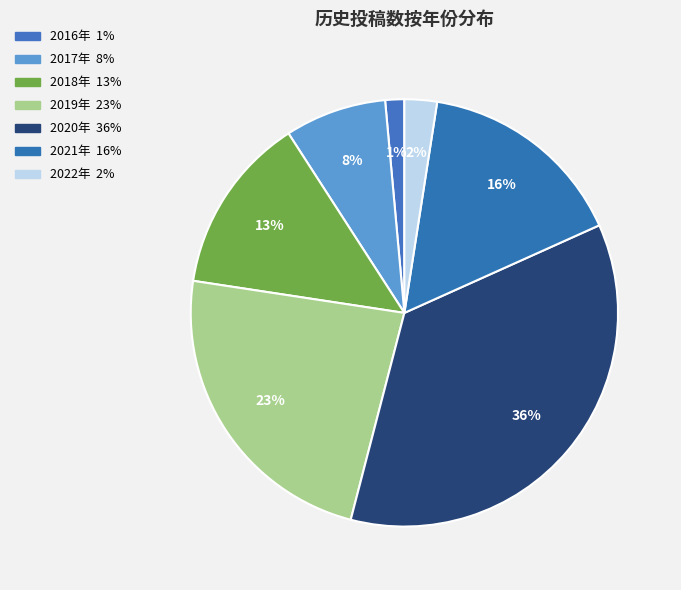

Between 2018年 and 2020年, which is larger?

2020年